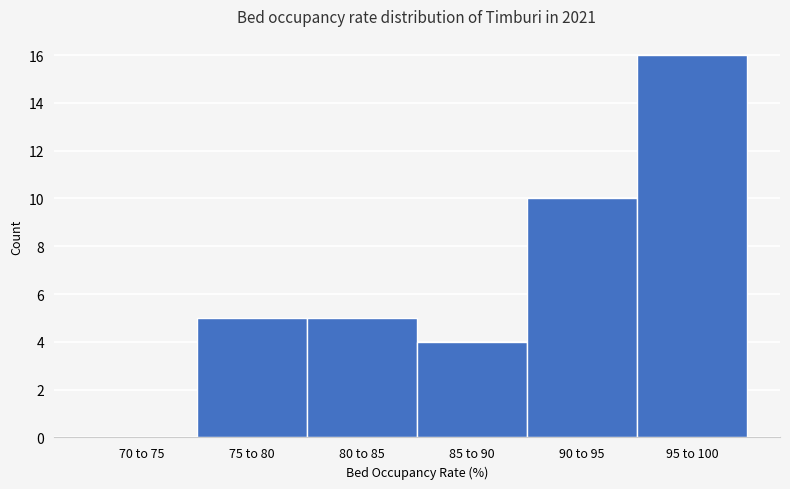

Reading left to right, transcribe all the data shown in this chart.

70 to 75=0	75 to 80=5	80 to 85=5	85 to 90=4	90 to 95=10	95 to 100=16